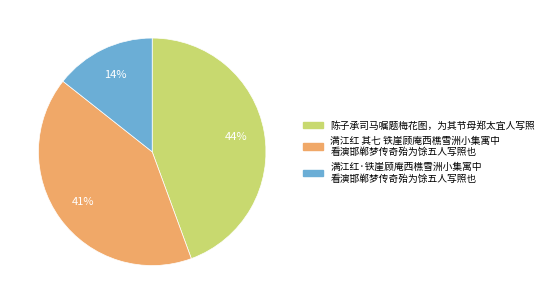

To the nearest percent, what is the average slice percentage?

33%